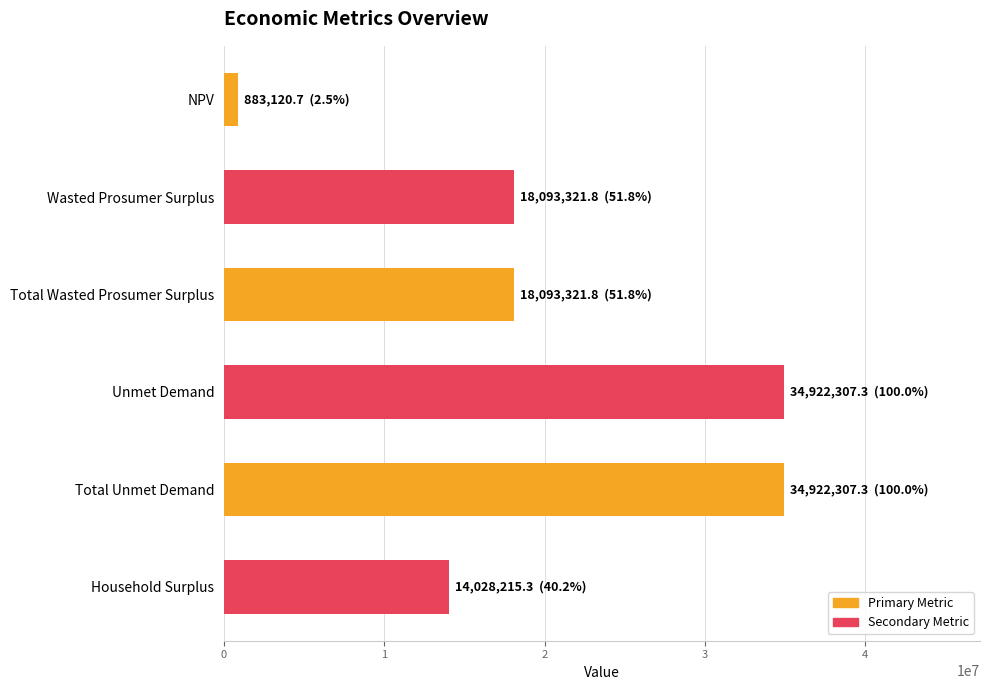

What value does the data have at Unmet Demand?

34922307.3